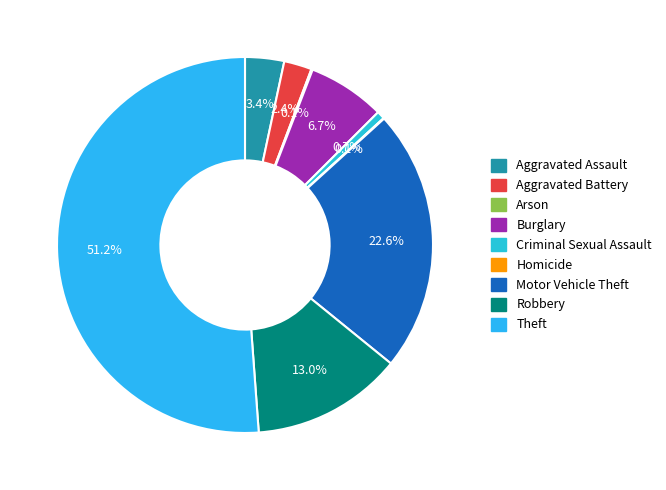

True or false: Robbery accounts for 13% of the total.

True